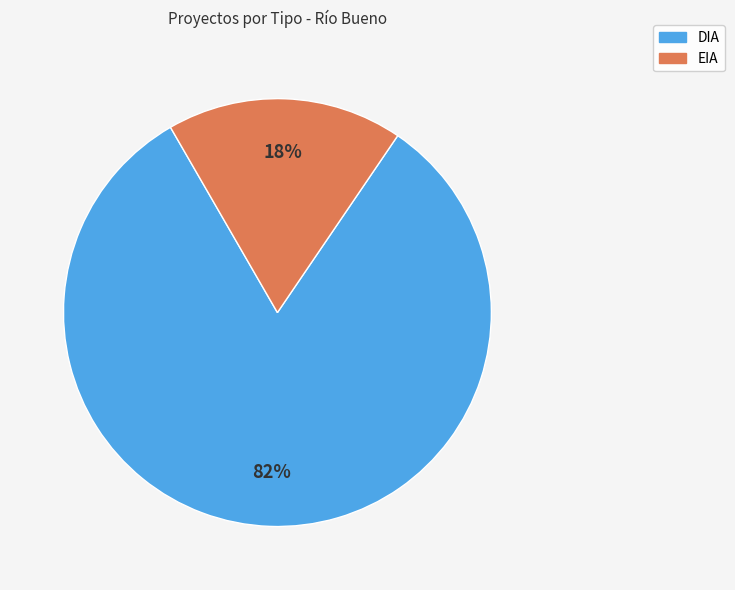

What is the majority slice?

DIA